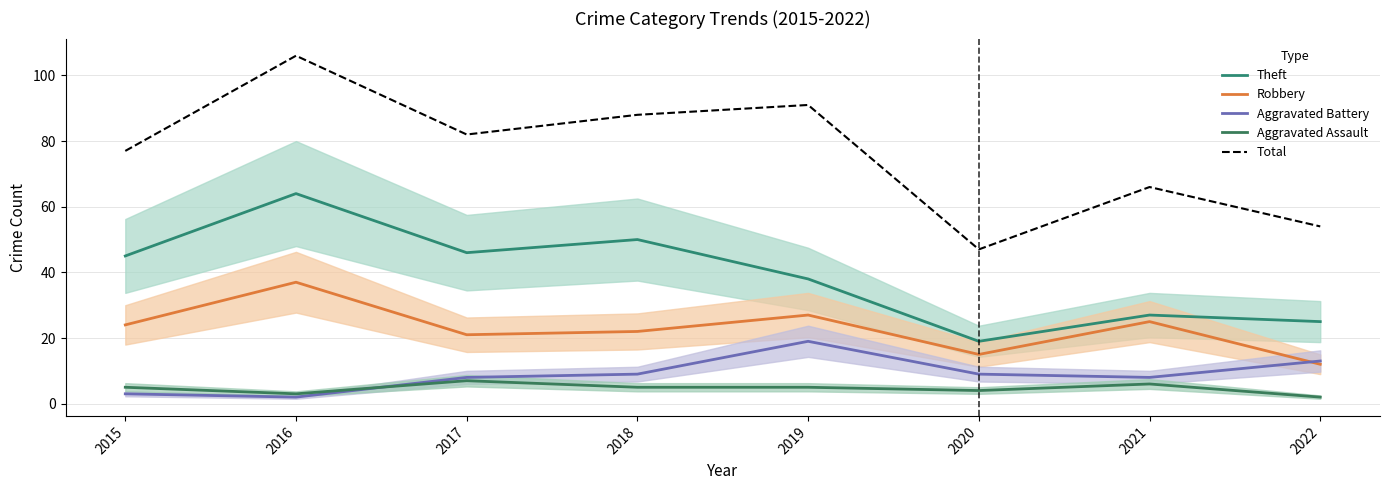

How many lines are shown in the chart?

5